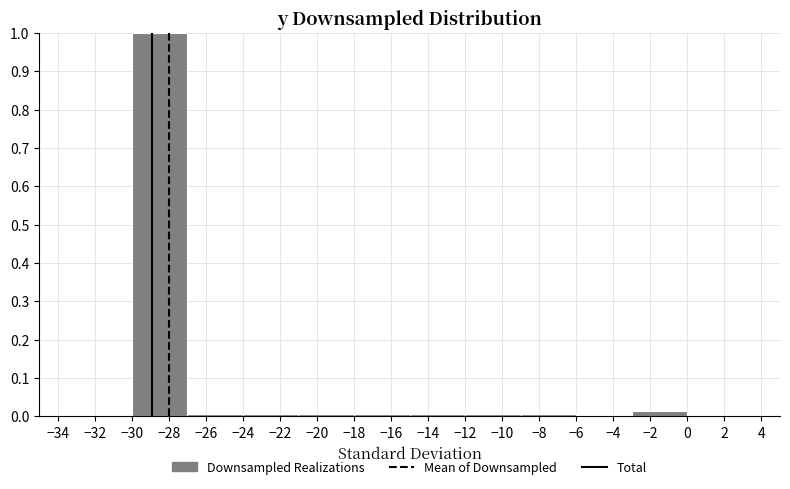

How tall is the bar that spans -3 to 0 on the x-axis? The values are not printed on the chart, so give them approximately, as read against the axis.

0.01